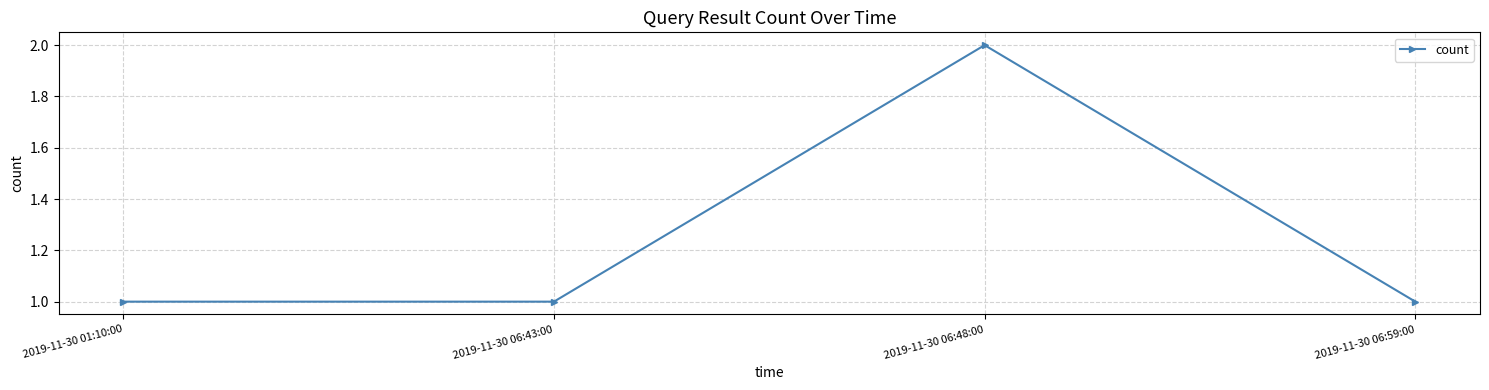

What is the value of the 2nd point from the left?

1